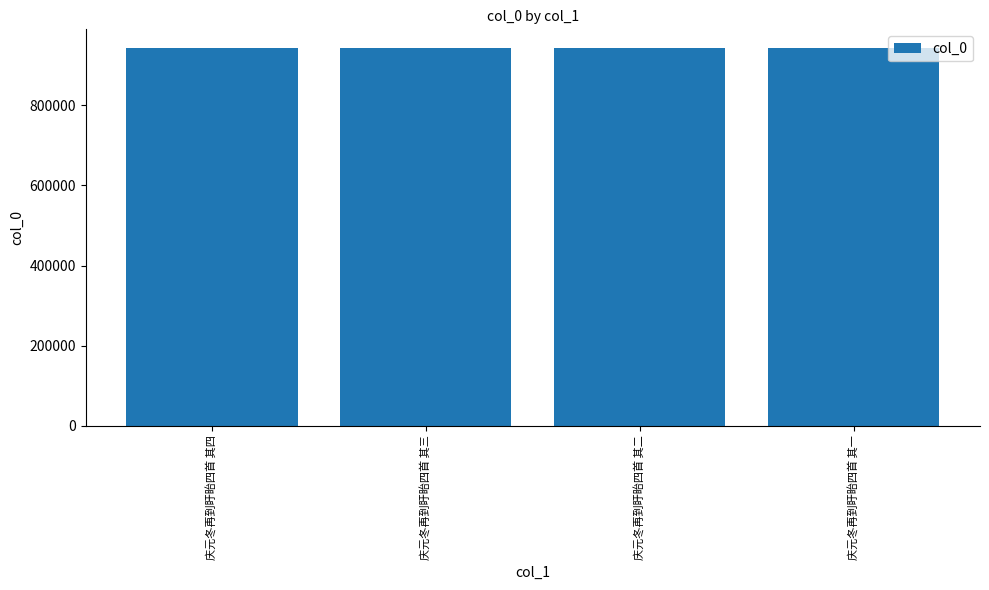

How many data points are less than 942419?

2